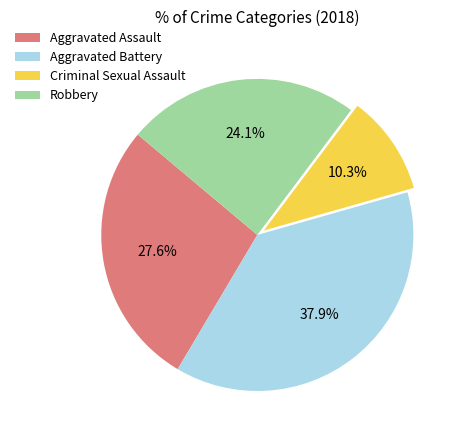

Rank the categories by value from lowest to highest.

Criminal Sexual Assault, Robbery, Aggravated Assault, Aggravated Battery